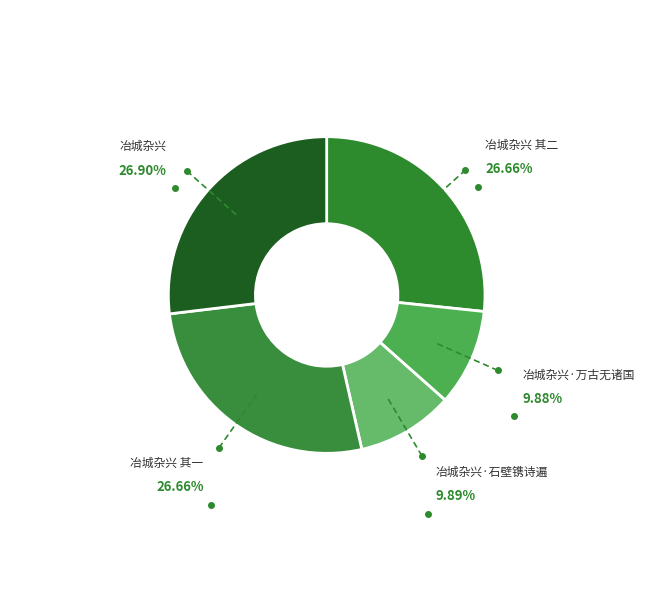

To the nearest percent, what percentage of the pie is 冶城杂兴?

27%